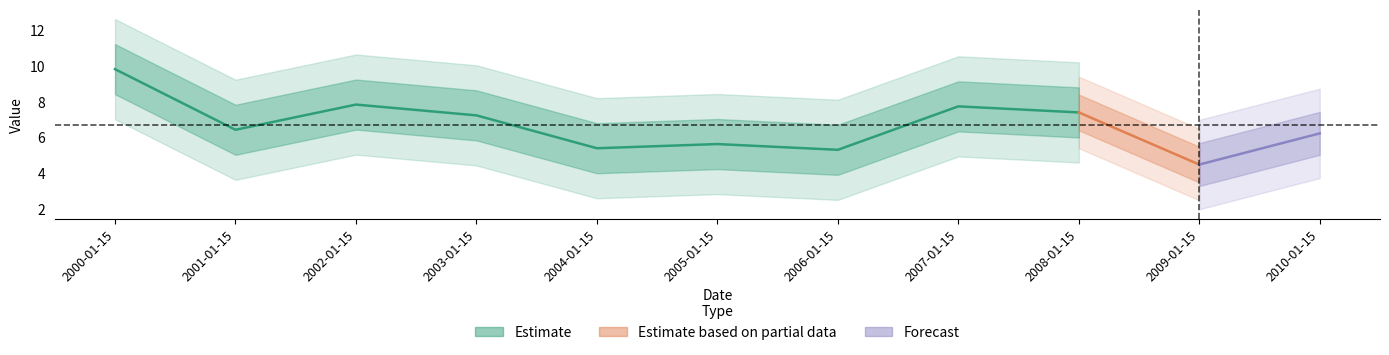

Which category has the highest value across all series?

2000-01-15